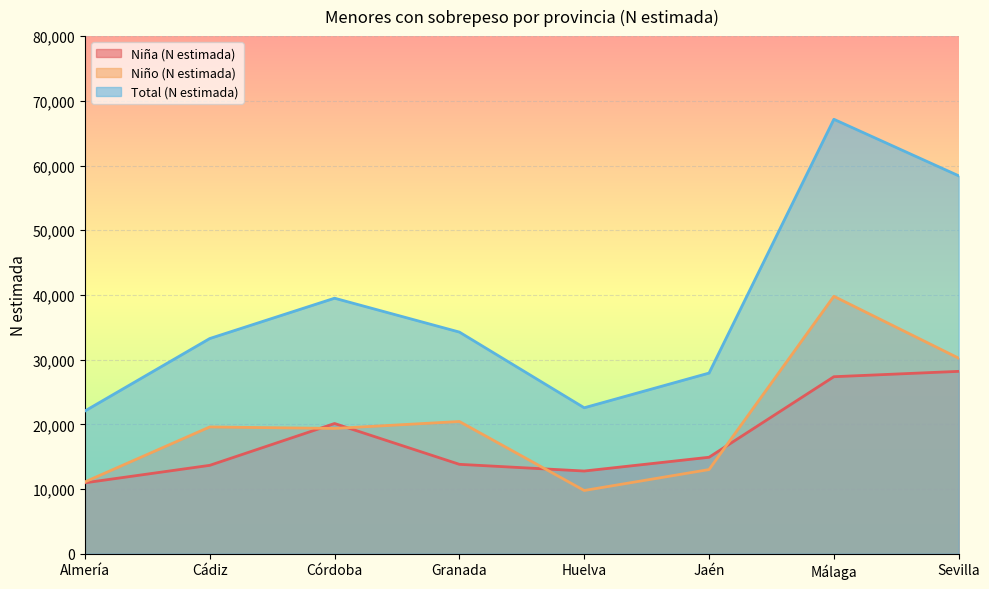

What is the label of the 5th point from the left?

Huelva